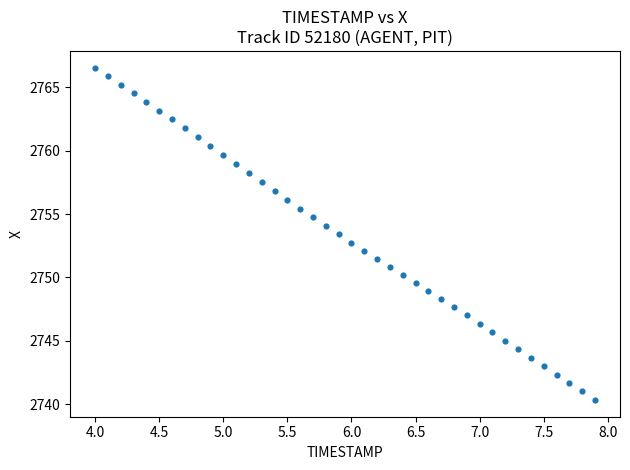

What is the range of X values (max minus min)?

3.9